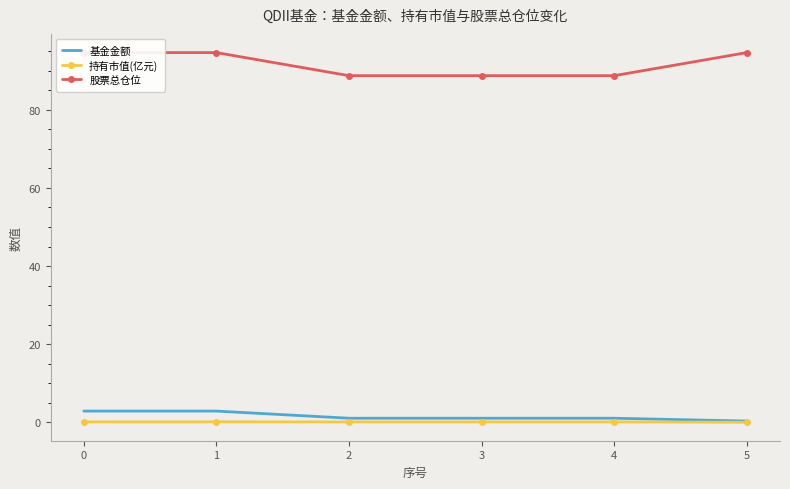

What is the maximum value shown in the chart?

94.7